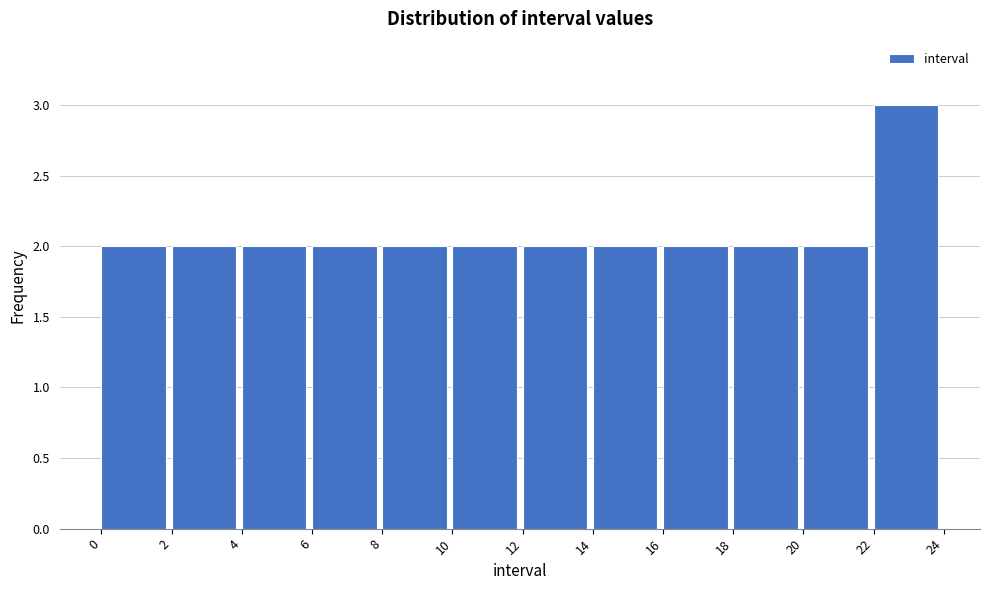

Reading left to right, list every bar in this chart as the range it spans on the x-axis followed by its height. The values are not printed on the chart, so give them approximately, as read against the axis.

0 to 2: 2
2 to 4: 2
4 to 6: 2
6 to 8: 2
8 to 10: 2
10 to 12: 2
12 to 14: 2
14 to 16: 2
16 to 18: 2
18 to 20: 2
20 to 22: 2
22 to 24: 3